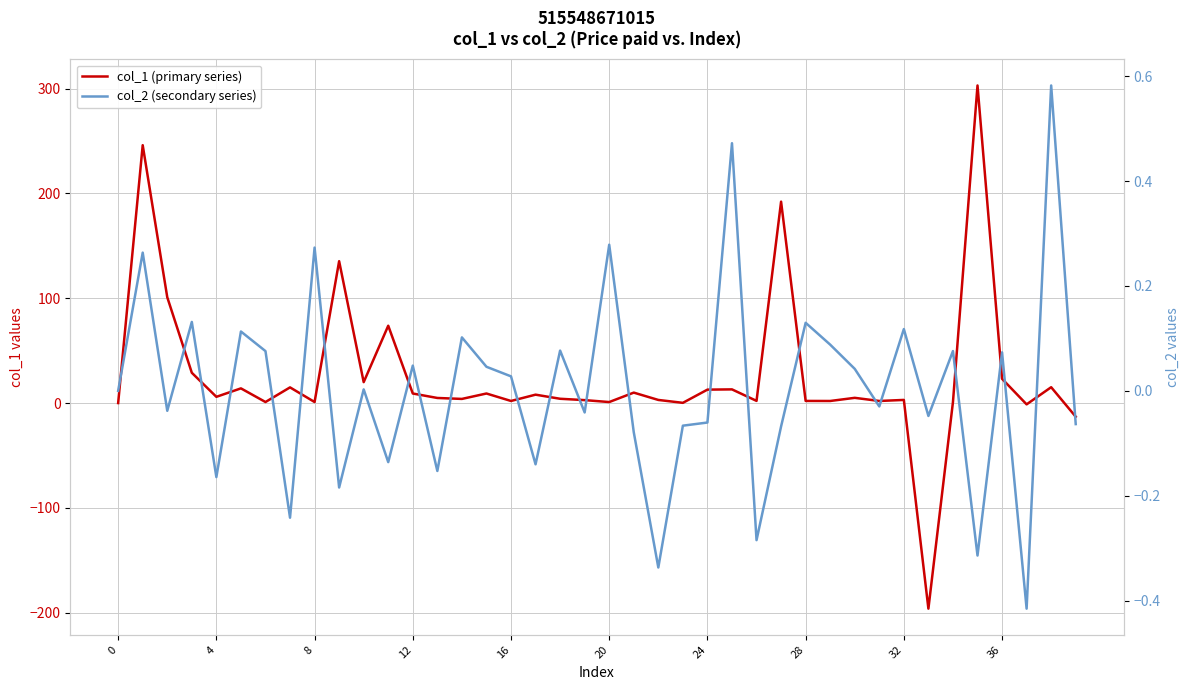

Which category has the highest value across all series?

35